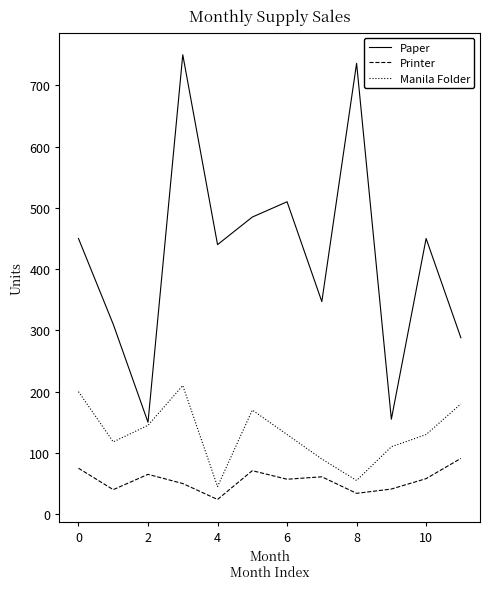

How many interior local peaks does the Manila Folder series have?

2